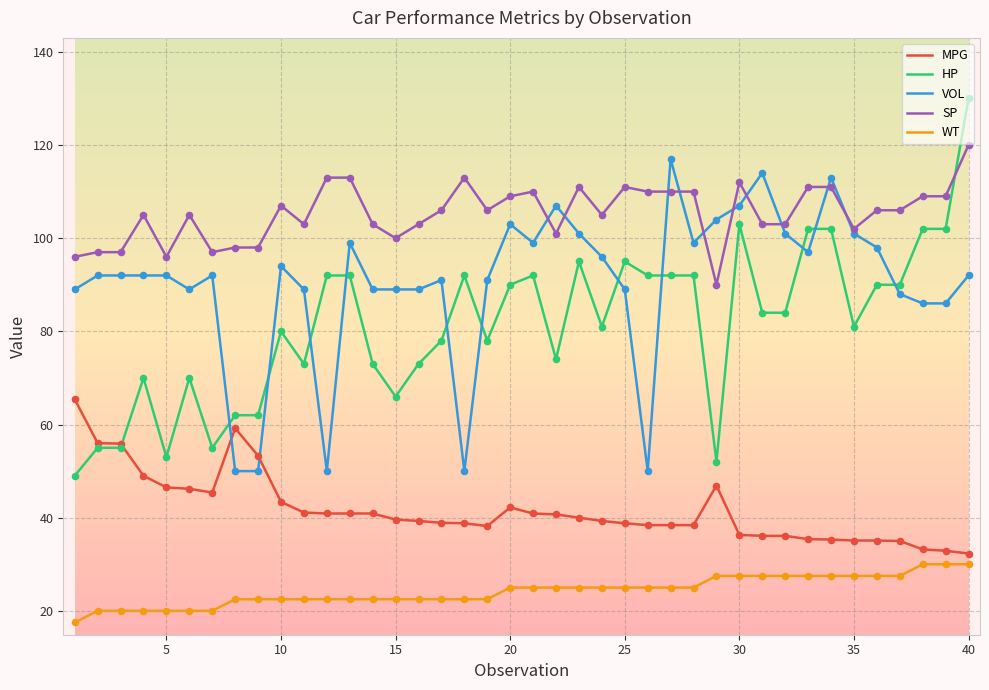

Which series has the largest total across all categories?

SP